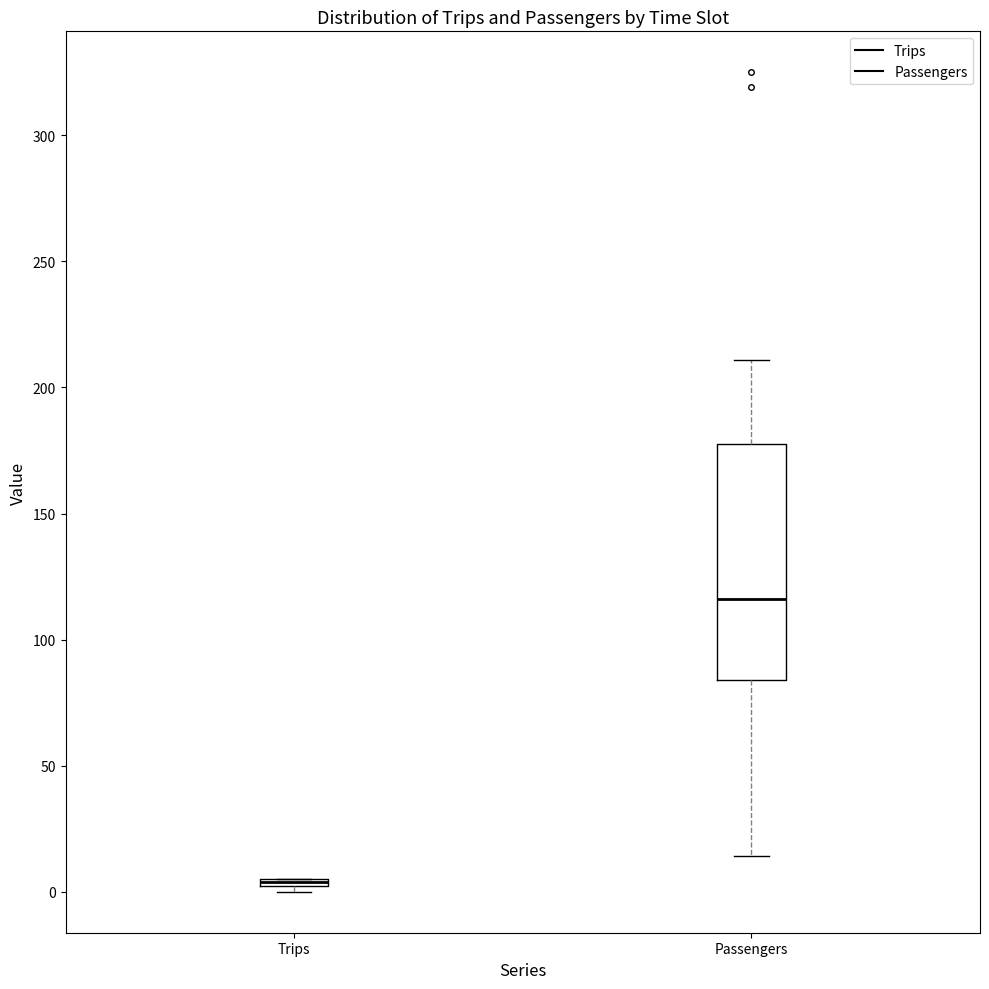

Which box is the tallest, from its lower edge to its upper edge?

Passengers